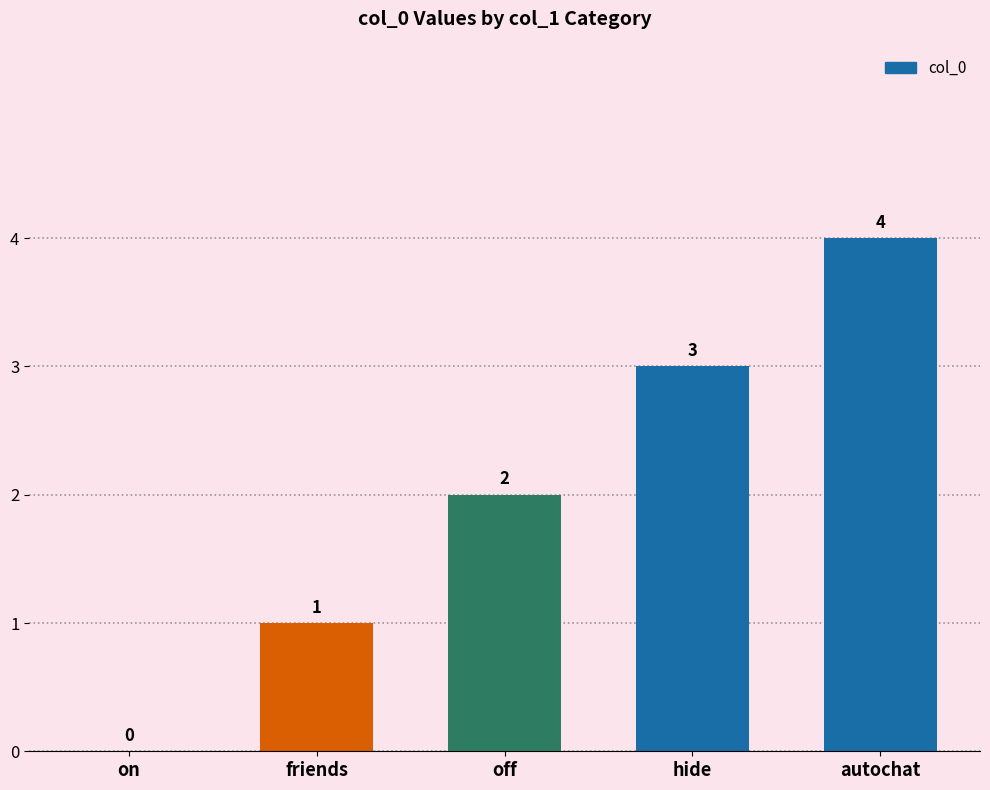

What is the approximate value at autochat?

4